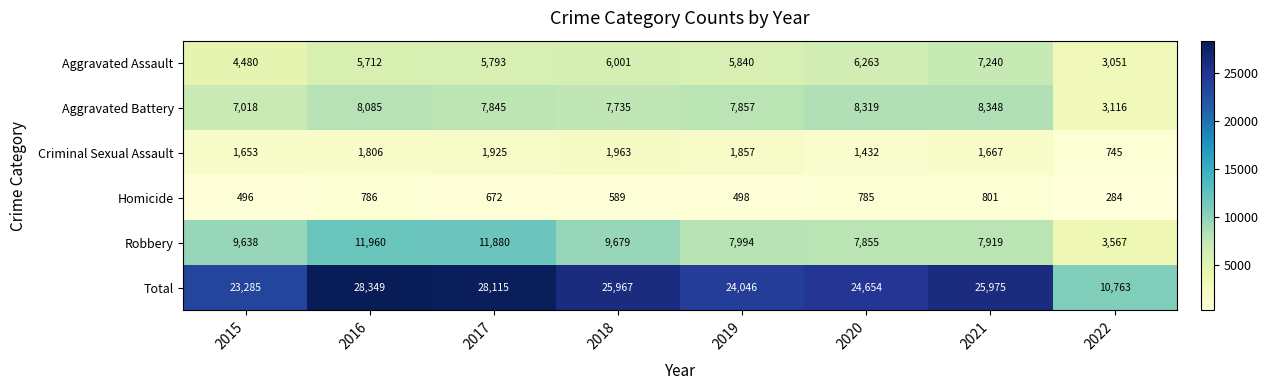

Rank the series by their maximum value, from highest to lowest.

Total, Robbery, Aggravated Battery, Aggravated Assault, Criminal Sexual Assault, Homicide